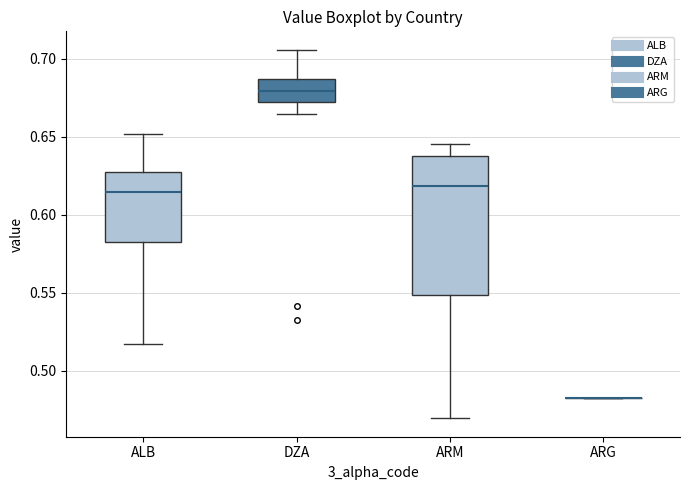

Reading left to right, read every box against the y-axis: the position of its median line, the range the box covers, and the ends of its whiskers. The values are not printed on the chart, so give them approximately, as read against the axis.

ALB: median 0.615, box 0.580 to 0.630, whiskers 0.515 to 0.650
DZA: median 0.680, box 0.670 to 0.685, whiskers 0.665 to 0.705
ARM: median 0.620, box 0.550 to 0.640, whiskers 0.470 to 0.645
ARG: box collapsed to a line at 0.480, whiskers 0.480 to 0.480